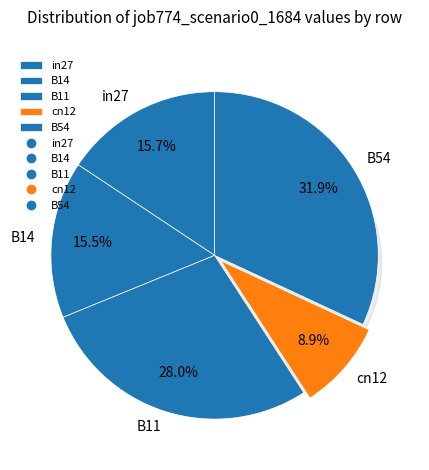

Is the sum of in27 and B54 greater than half?

No